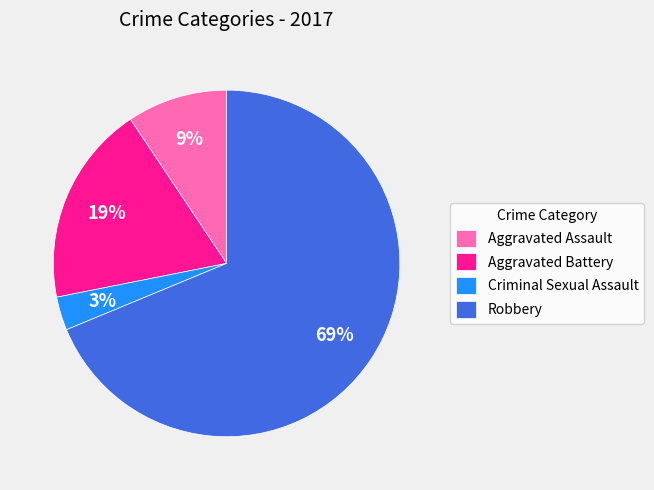

The Aggravated Battery slice represents 26% of the pie. True or false?

False